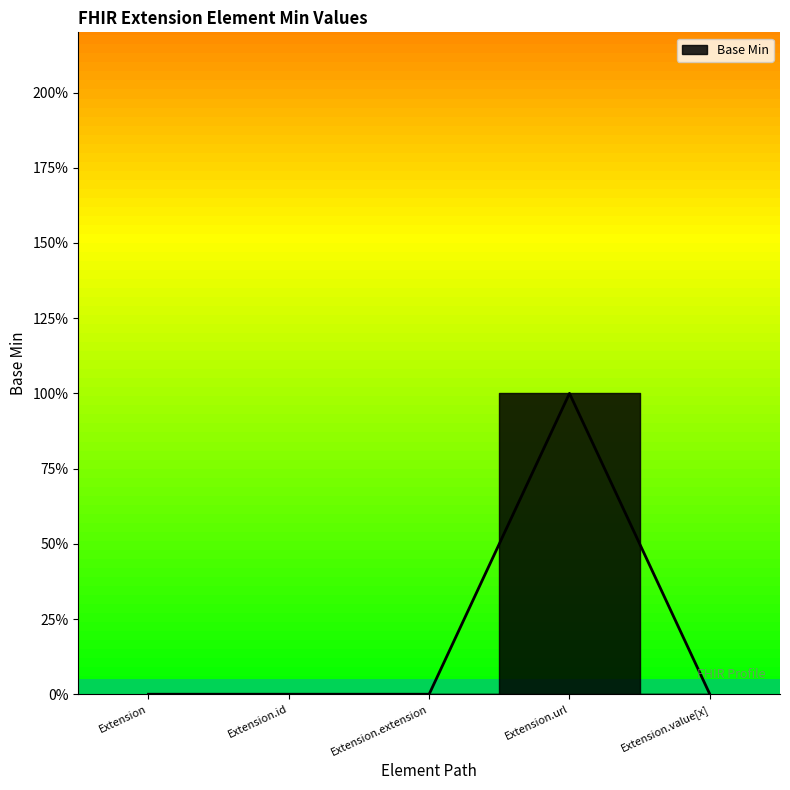

How many values exceed 0?

1